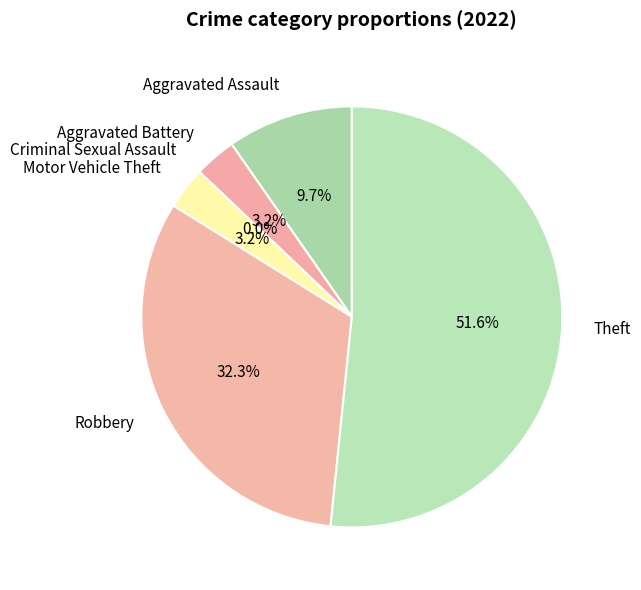

Count the number of slices in the pie.

6